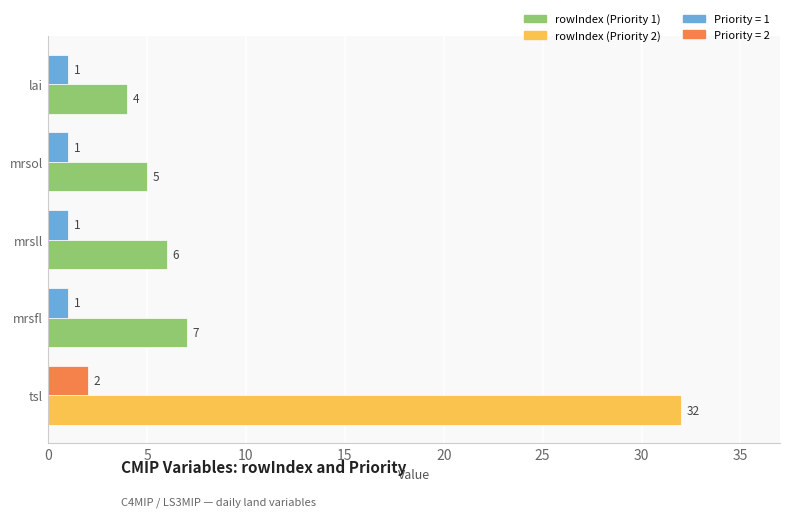

At which category is the sum across all series the highest?

tsl